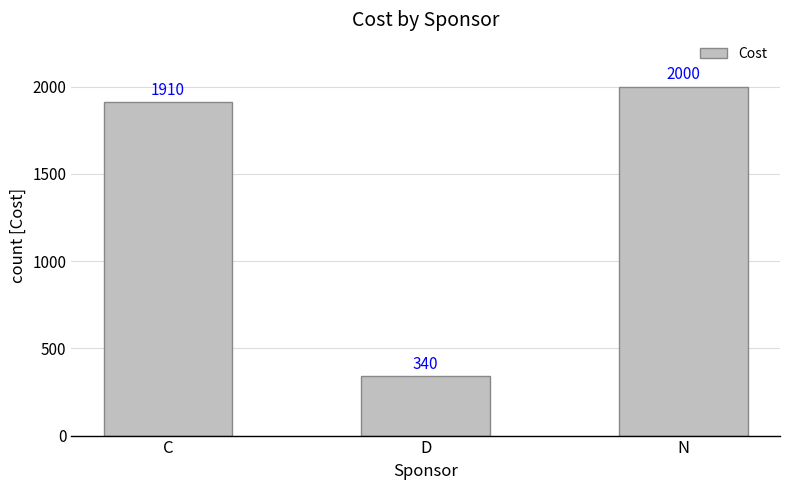

Rank the categories by value from lowest to highest.

D, C, N